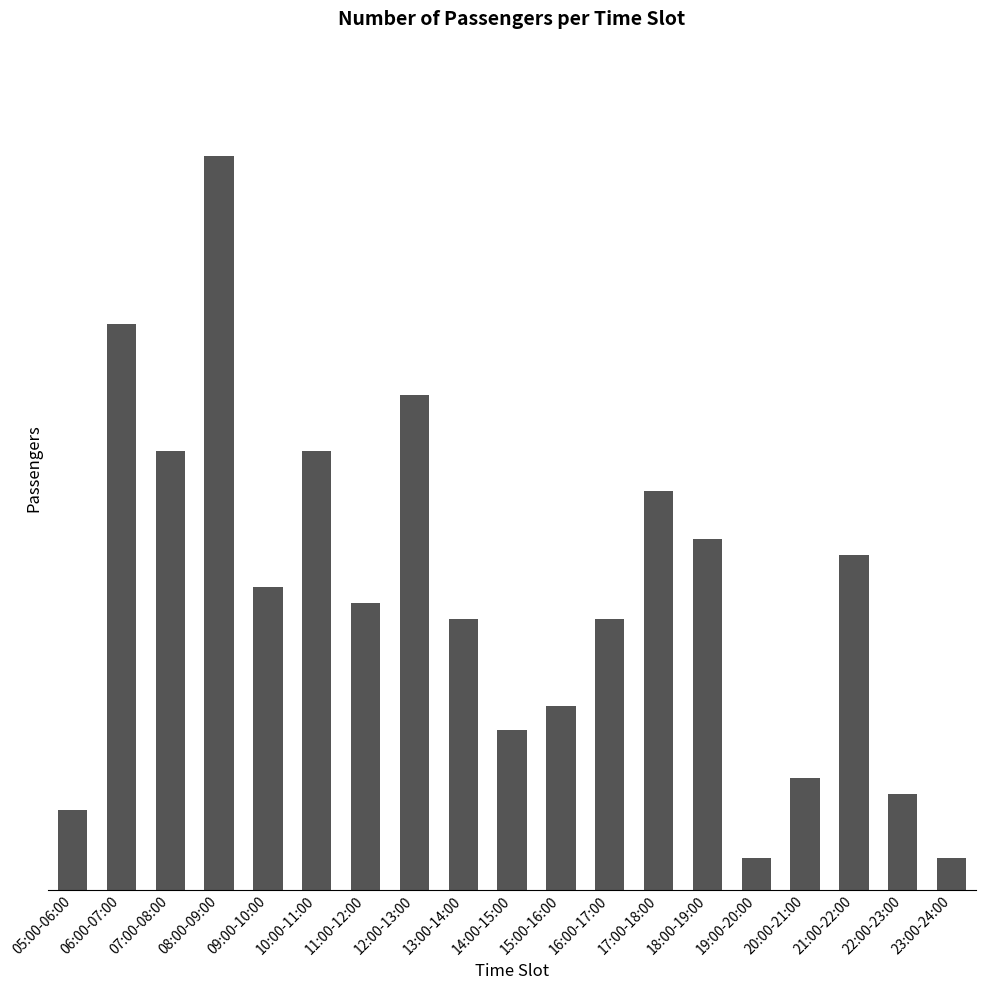

Where does the data first go above 36?

06:00-07:00